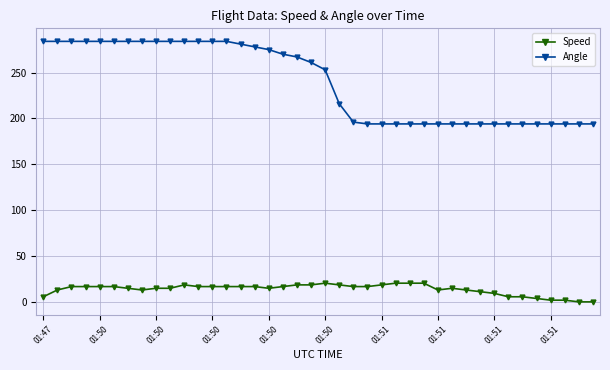

How many series are shown in this chart?

2